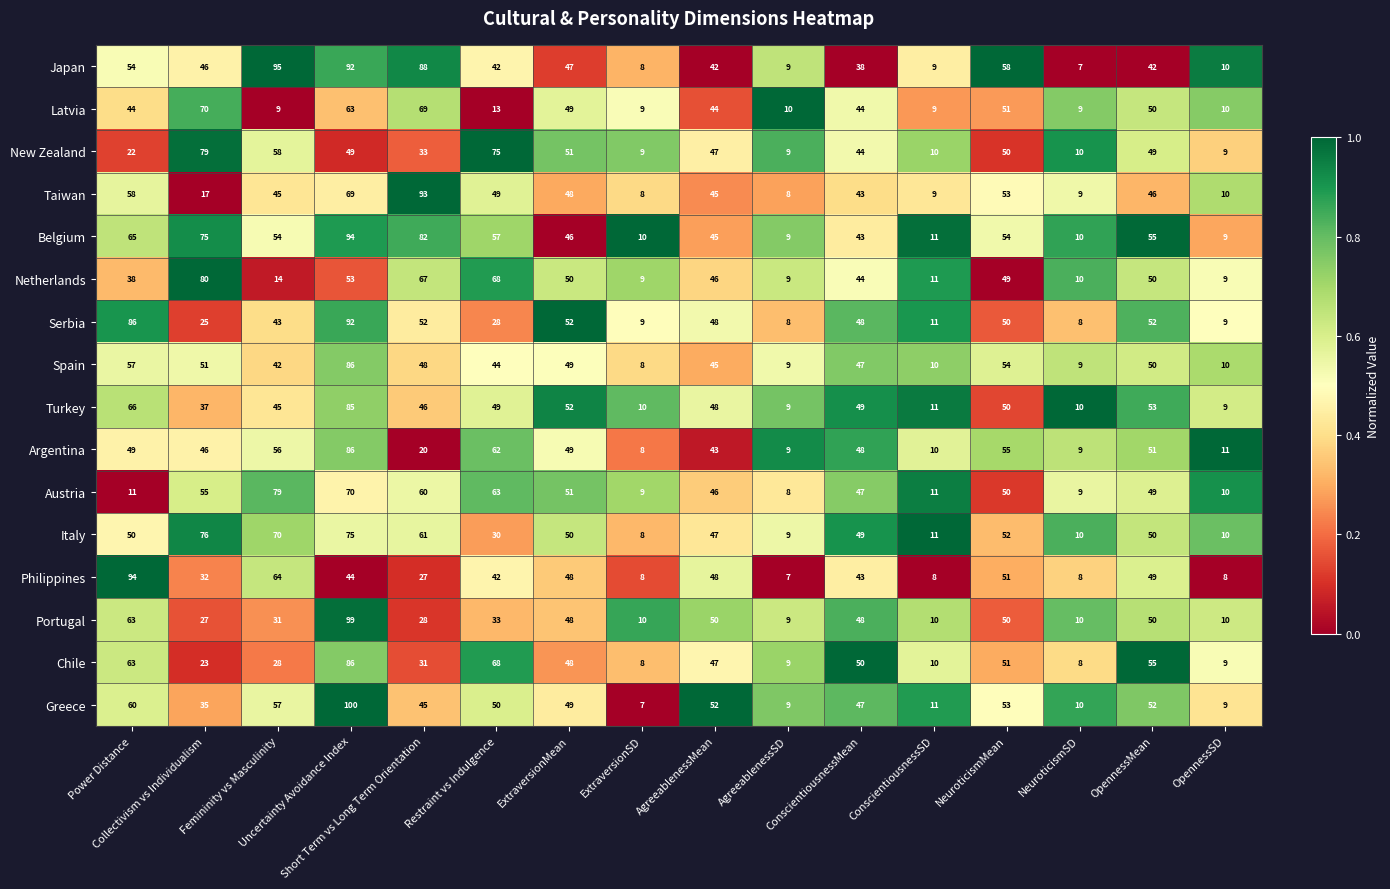

At which category is the sum across all series the highest?

Uncertainty Avoidance Index